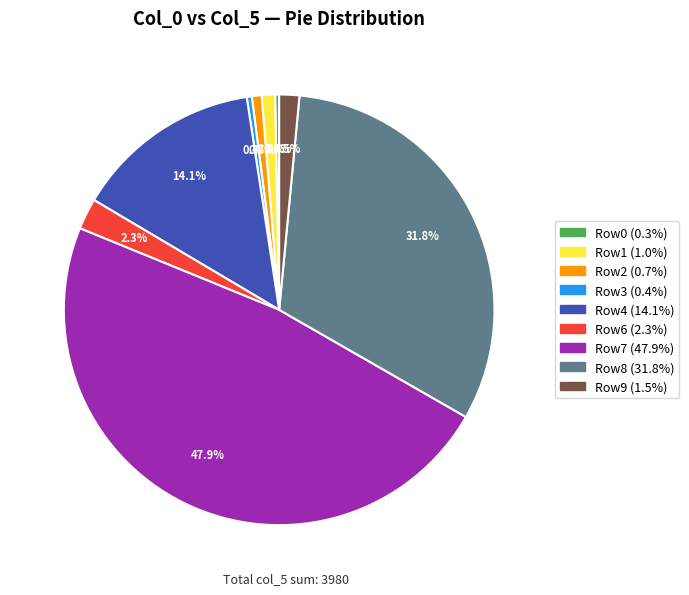

Is there any slice that represents more than half of the pie?

No